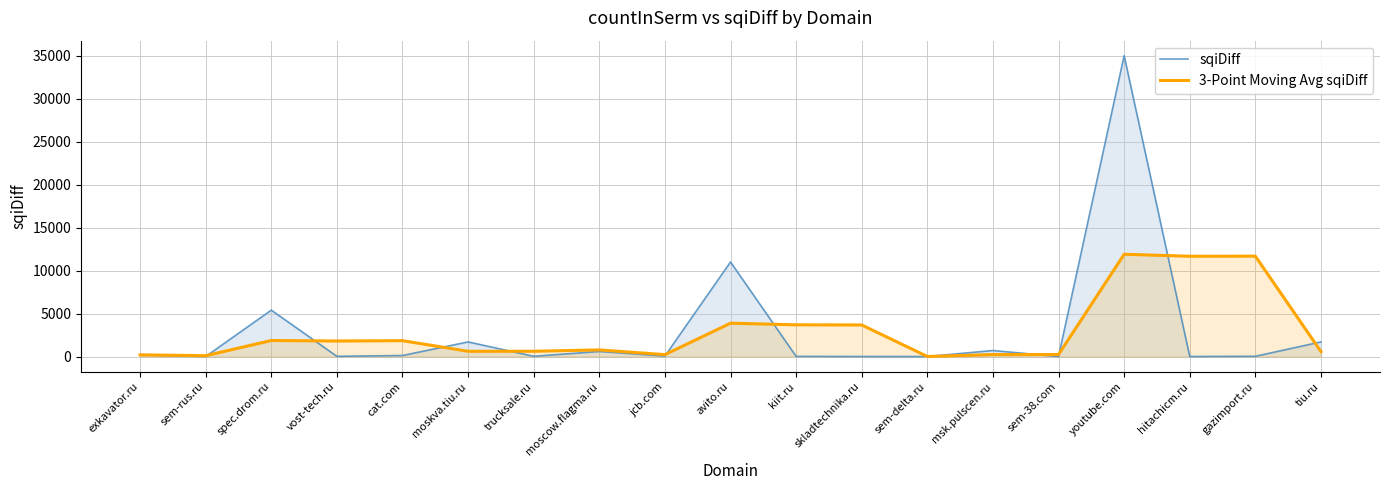

True or false: 3-Point Moving Avg sqiDiff has more than 0 interior local peaks.

True